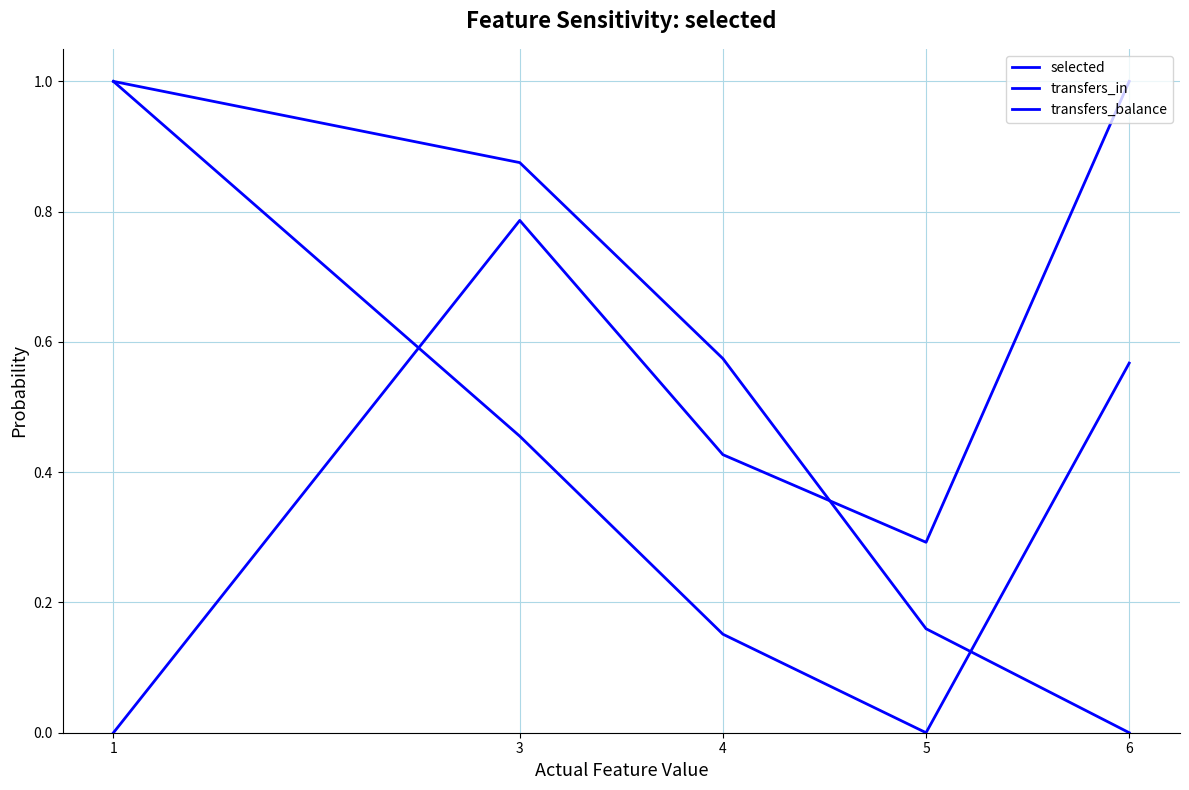

How many lines are shown in the chart?

3